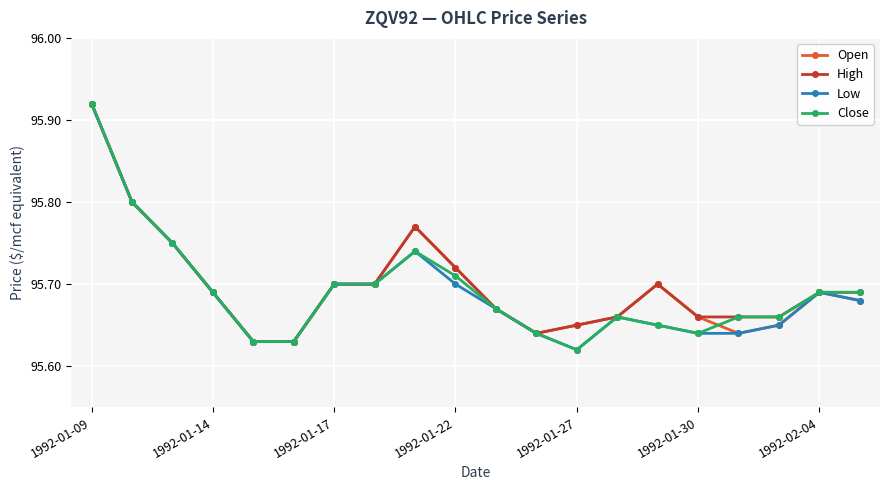

True or false: Low has more than 0 points higher than both neighbors.

True